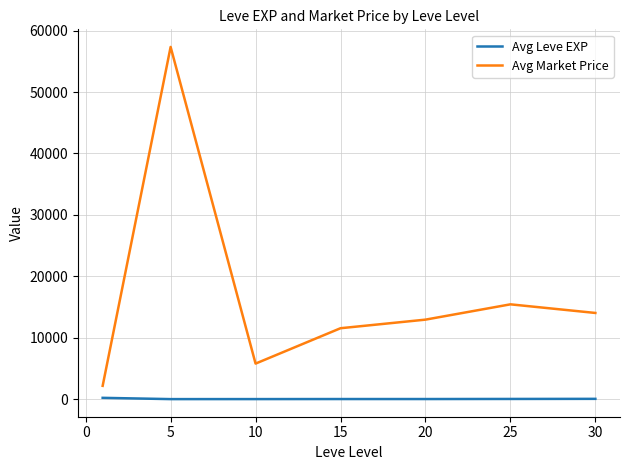

Which series has the largest total across all categories?

Avg Market Price